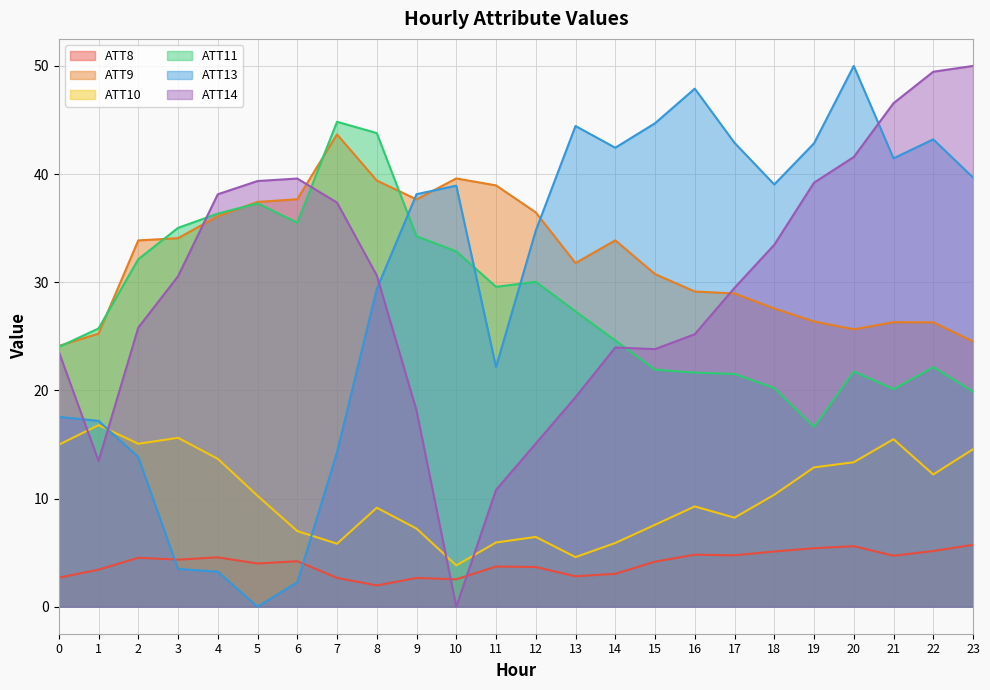

What is the greatest value displayed?

50.0